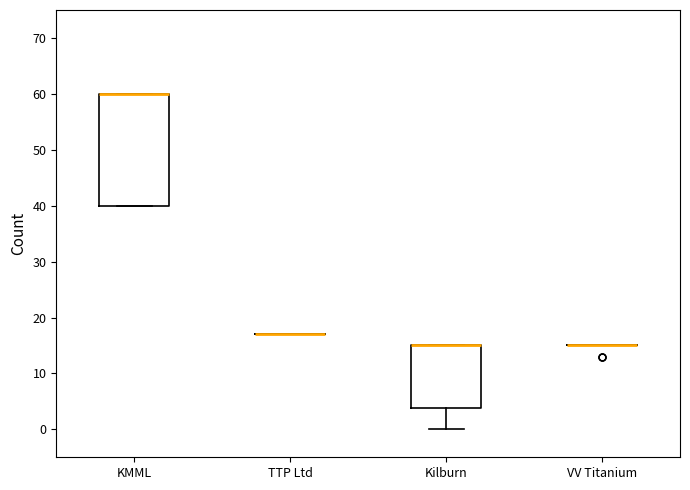

Reading left to right, transcribe this box plot: for each box, give where its median line is, the range the box spans, and where its two whiskers end, as read against the y-axis. The values are not printed on the chart, so give them approximately, as read against the axis.

KMML: median 60 (drawn on the box's upper edge), box 40 to 60, whiskers 40 to 60
TTP Ltd: box collapsed to a line at 17, whiskers 17 to 17
Kilburn: median 15 (drawn on the box's upper edge), box 4 to 15, whiskers 0 to 15
VV Titanium: box collapsed to a line at 15, whiskers 15 to 15